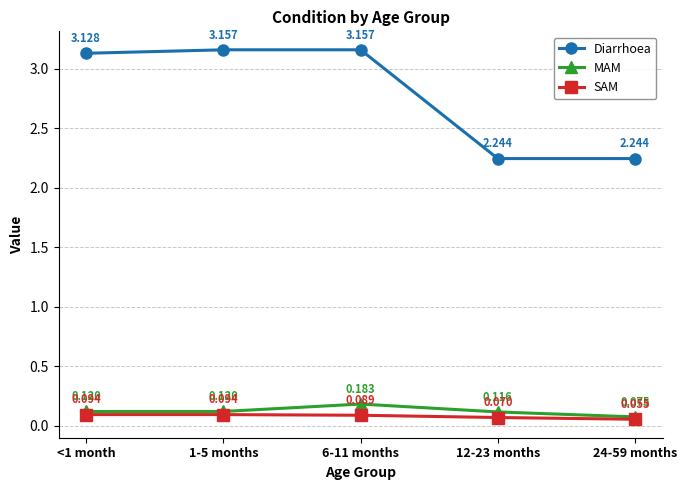

Between <1 month and 1-5 months, which series saw the biggest shift?

Diarrhoea